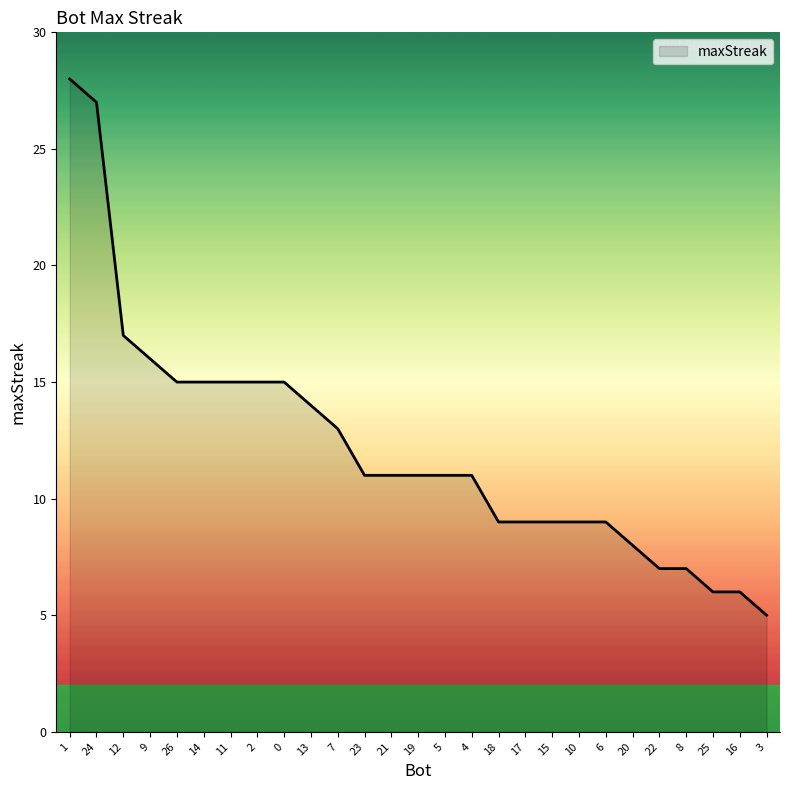

True or false: the data shows 11 at 19.

True